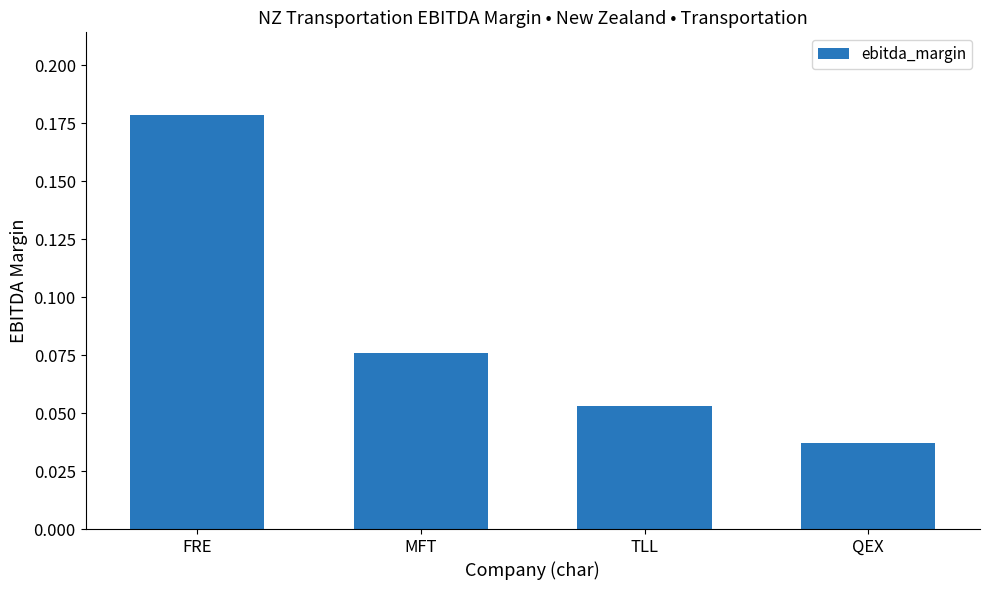

At which label is the value closest to 0?

QEX